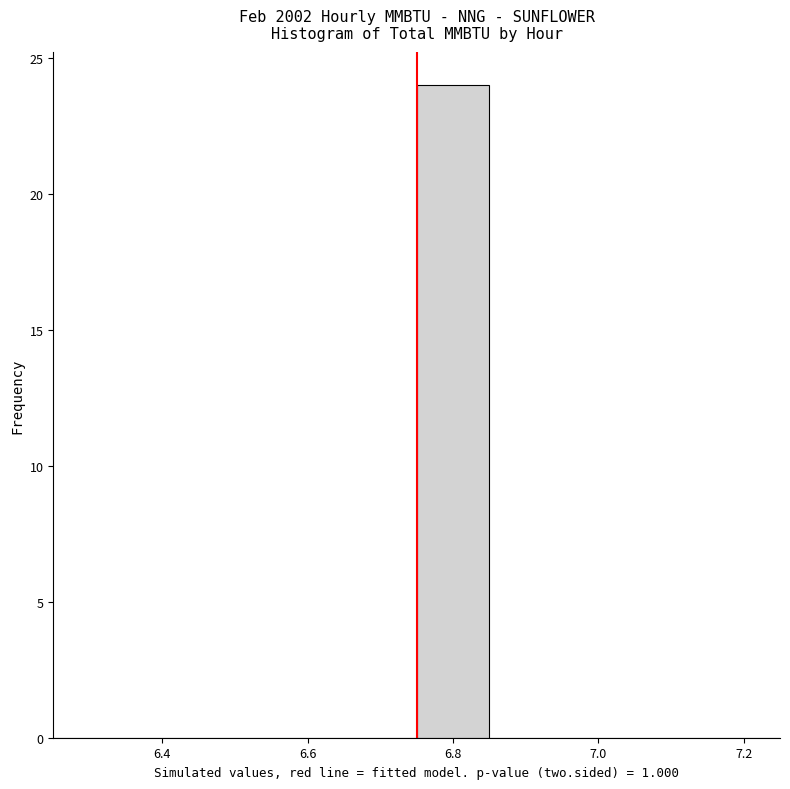

What is the height of the bar covering 6.75 to 6.85 on the x-axis? Neither the bar edges nor the heights are printed on the chart, so give them approximately, as read against the axes.

24